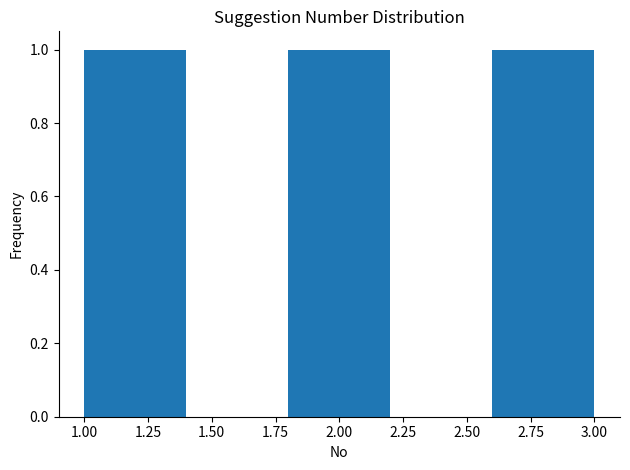

What is the height of the bar covering 2.6 to 3.0 on the x-axis? The values are not printed on the chart, so give them approximately, as read against the axis.

1